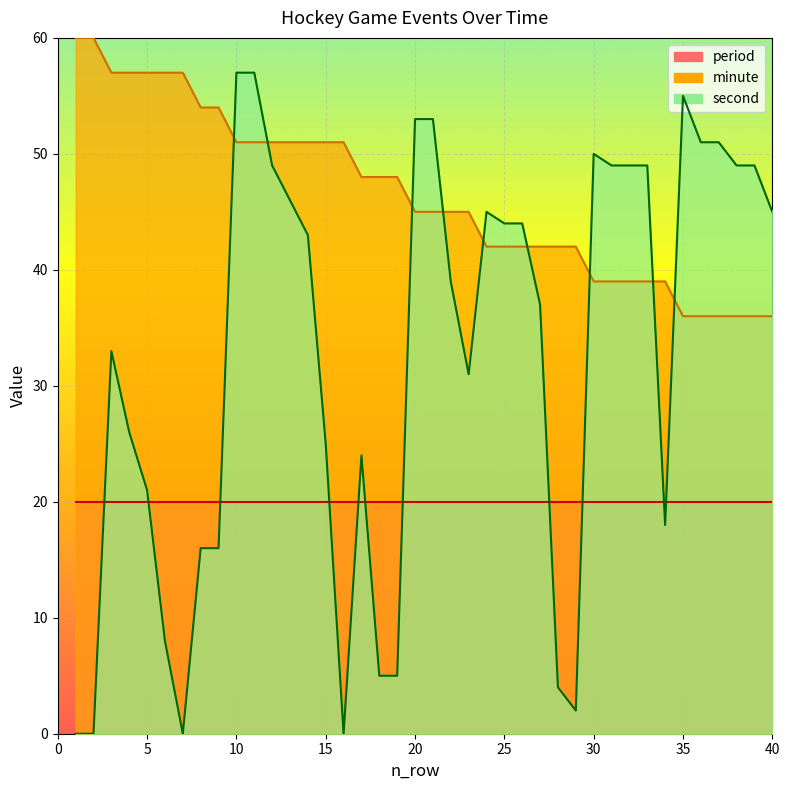

What is the lowest value of the minute series?

36.0